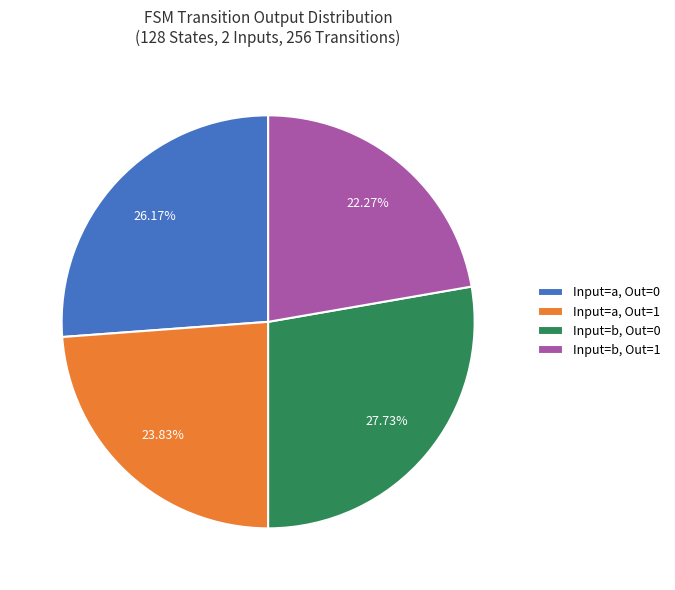

Does any single category account for the majority?

No